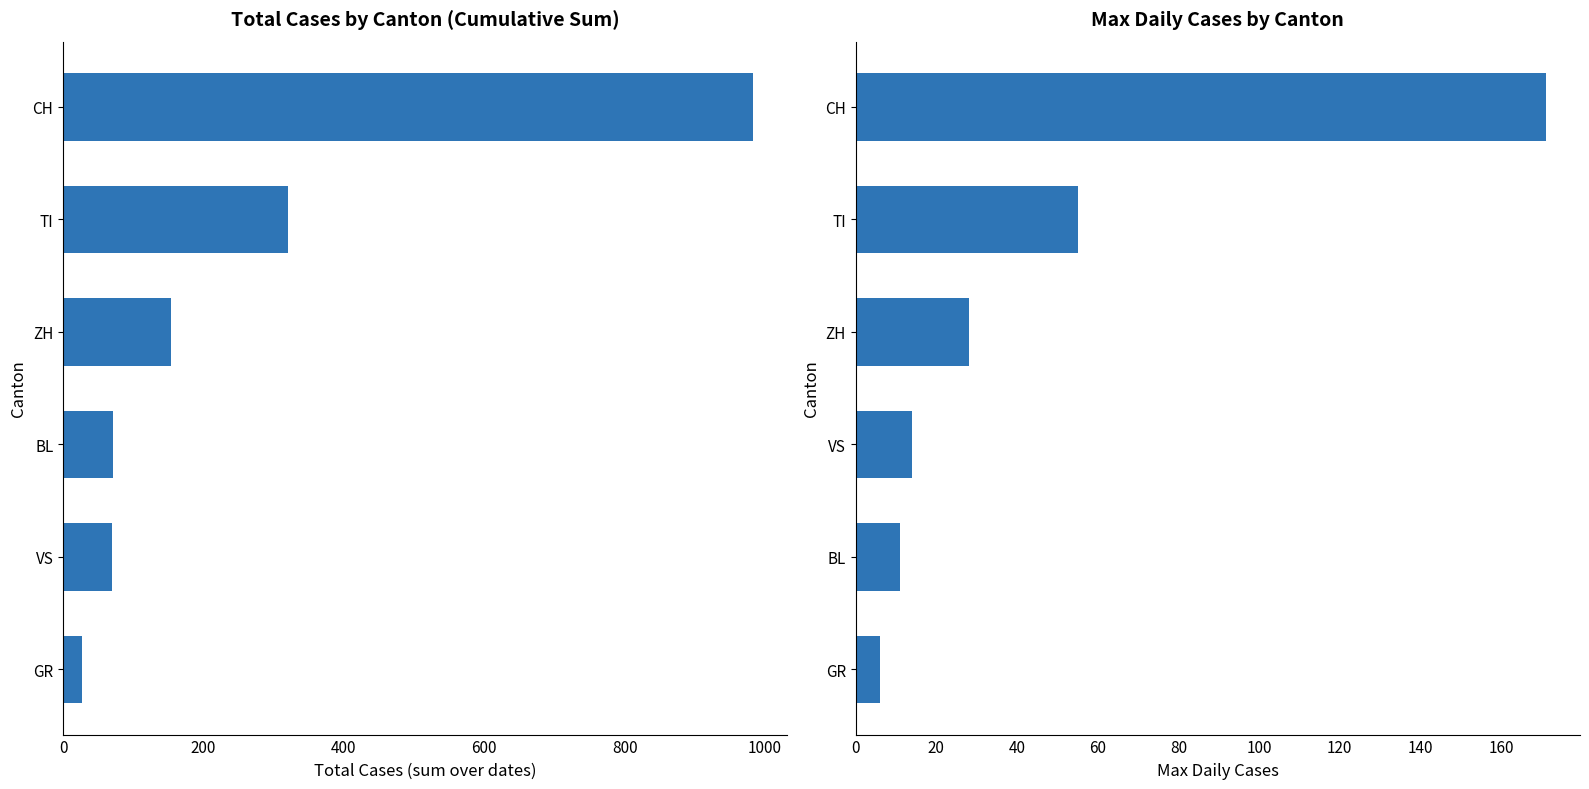

Between VS and GR, which is larger?

VS